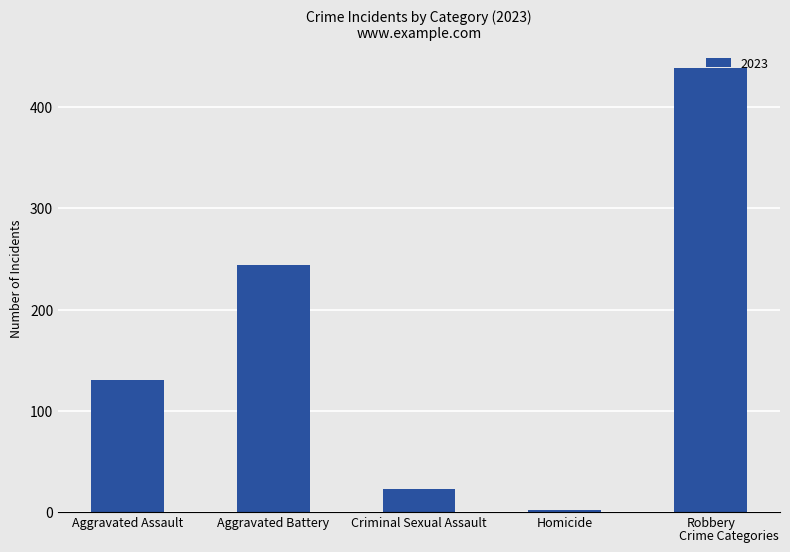

Approximately how many times larger is the value at Aggravated Battery compared to Robbery?

0.6